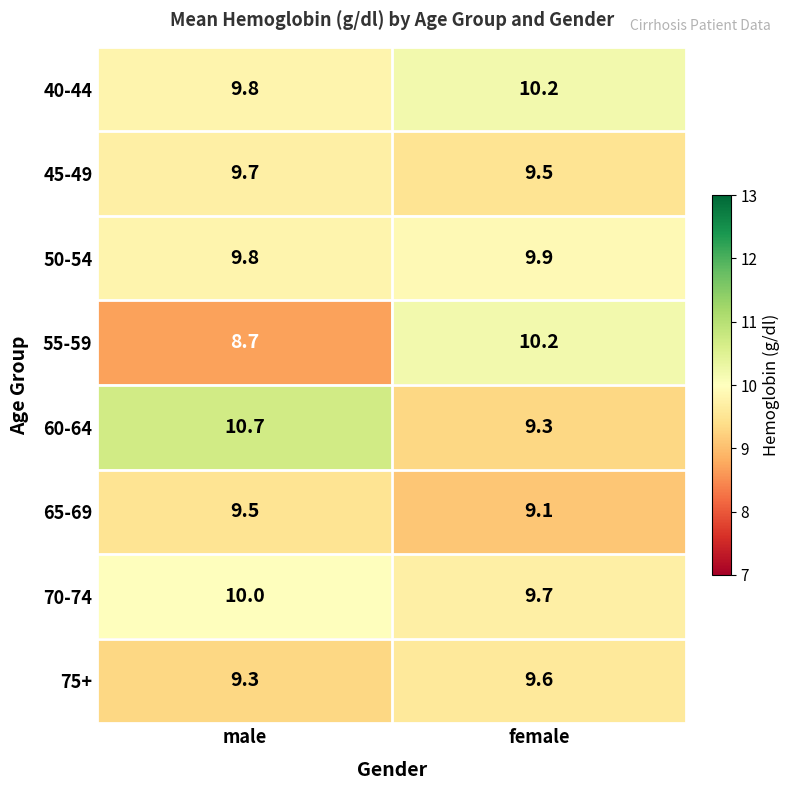

Which category has the highest value across all series?

male